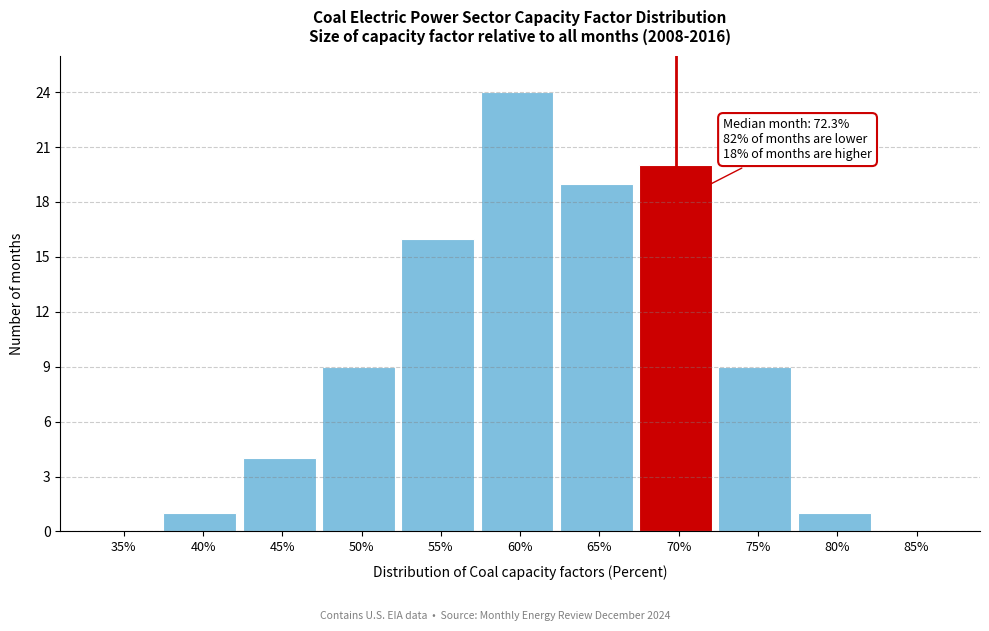

Reading left to right, extract all data points from this chart.

35%=0	40%=1	45%=4	50%=9	55%=16	60%=24	65%=19	70%=20	75%=9	80%=1	85%=0